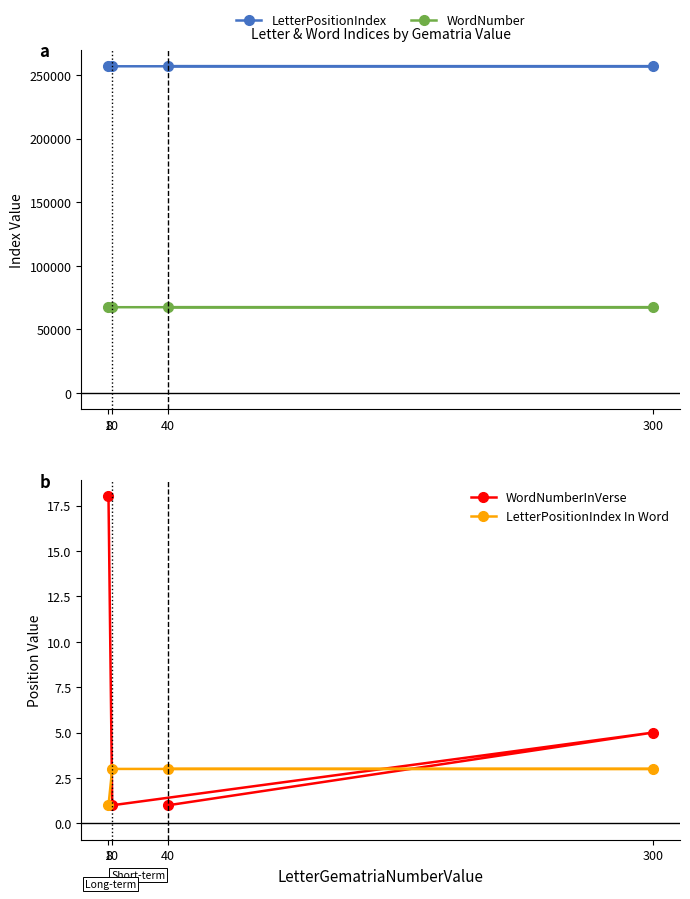

How many values in the WordNumberInVerse series are below 5?

2